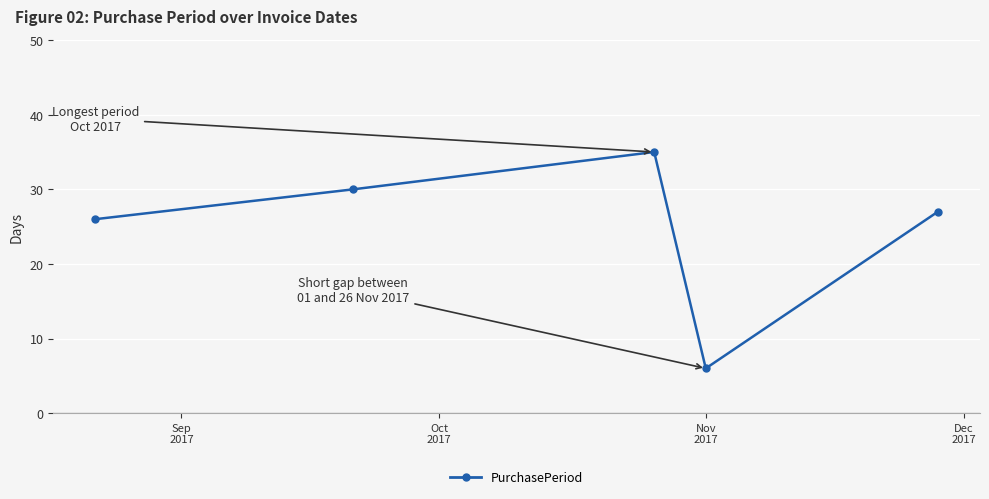

What is the average value?

25